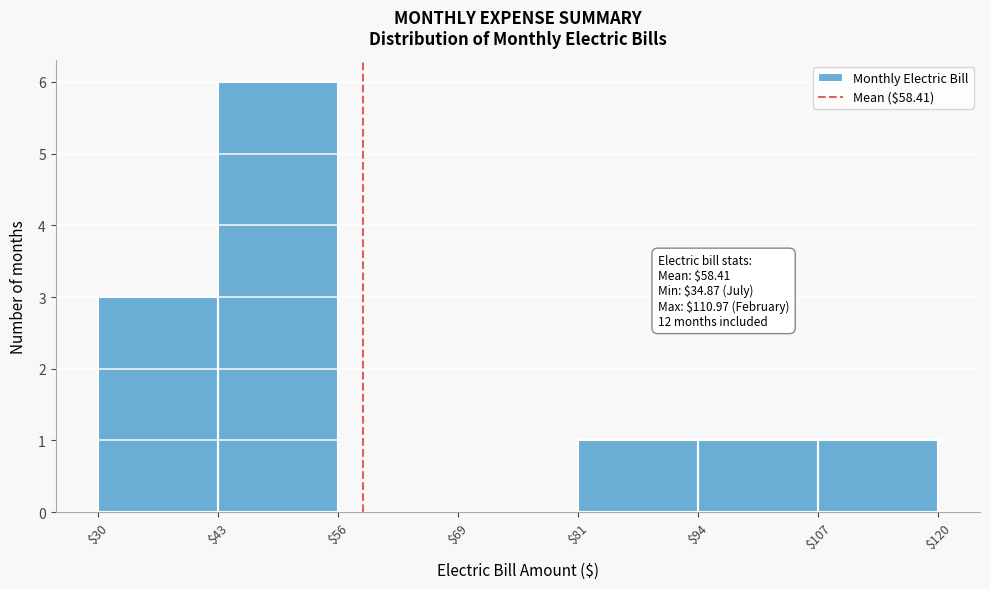

Over which range of the x-axis is the bar tallest?

$43 to $56